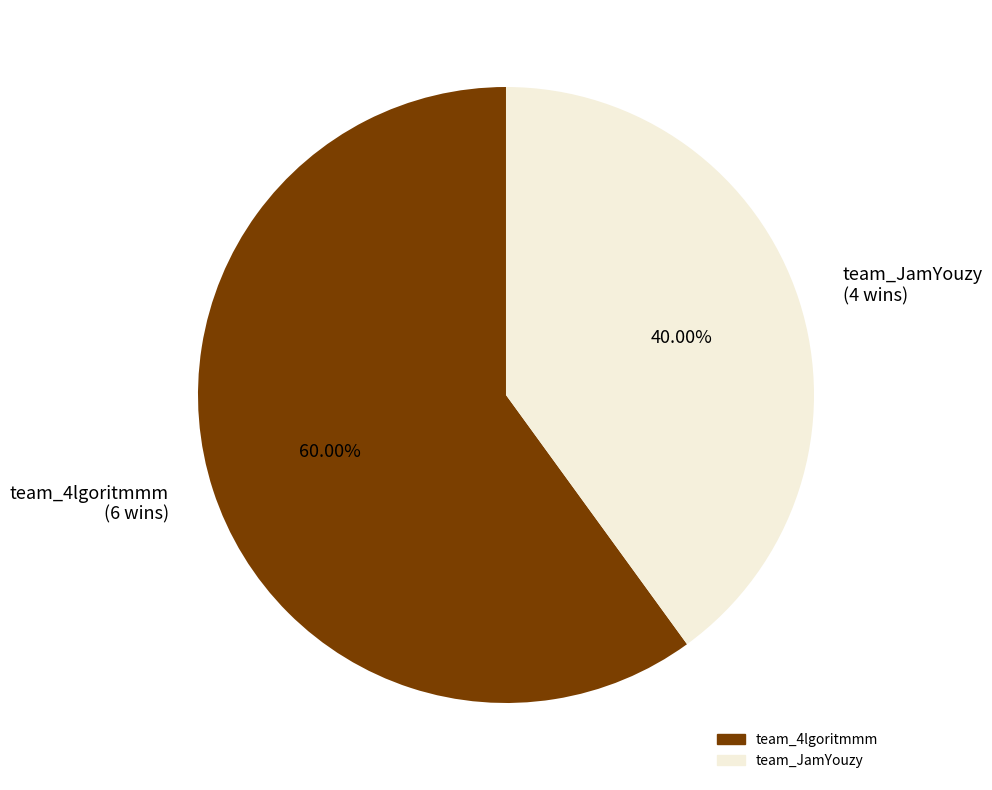

To the nearest percent, what is the difference between the team_JamYouzy and team_4lgoritmmm slice percentages?

20%